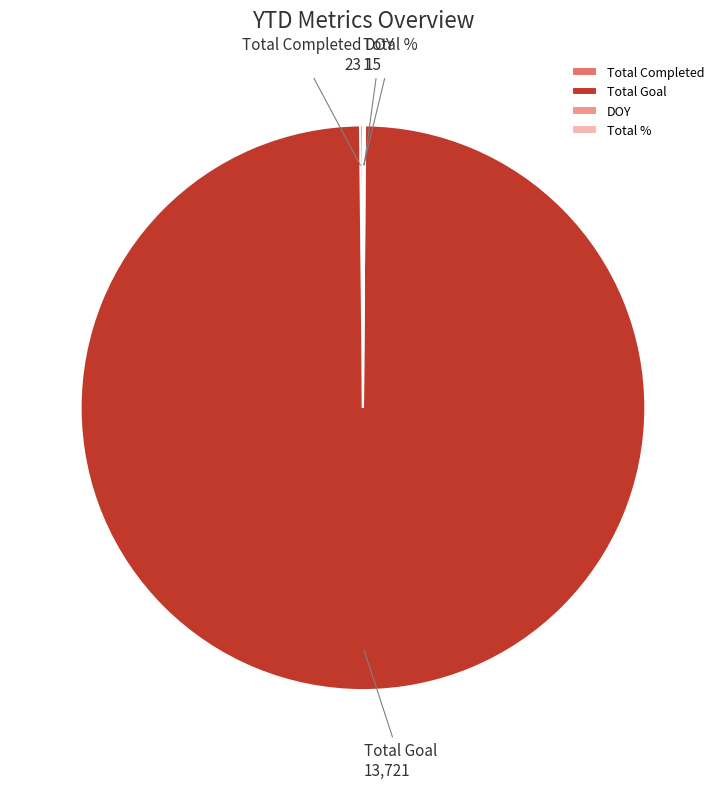

What is the largest slice in the pie chart?

Total Goal